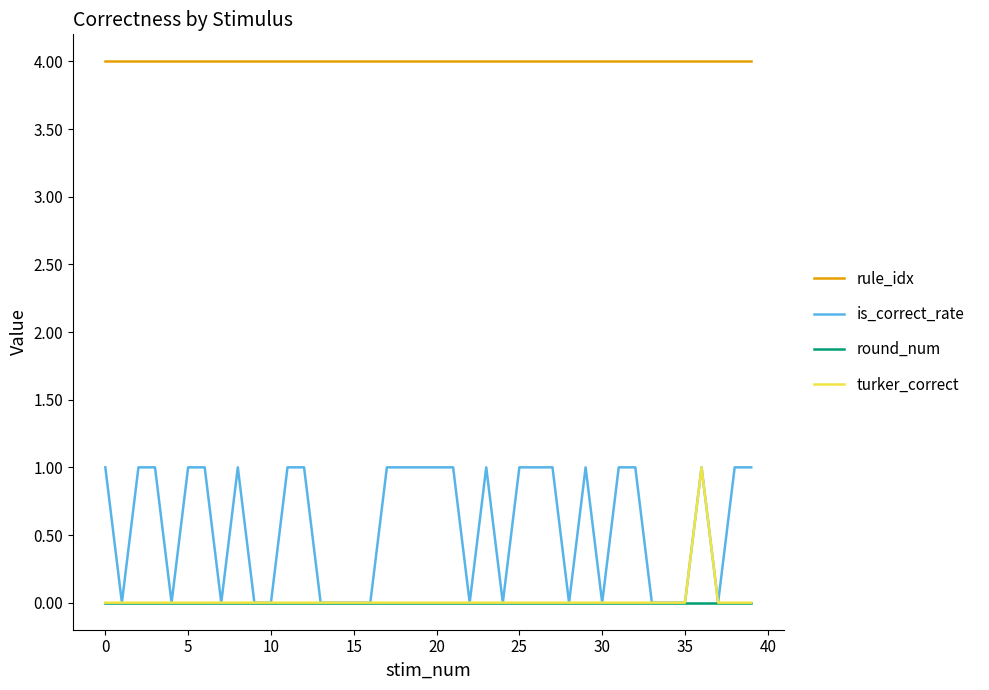

True or false: rule_idx and round_num intersect in this chart.

False